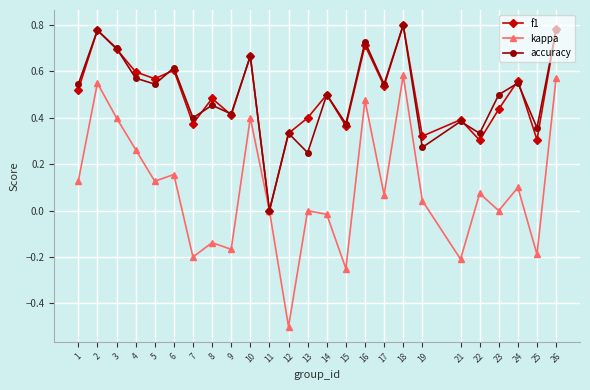

What is the total value across all series at 6?

1.4